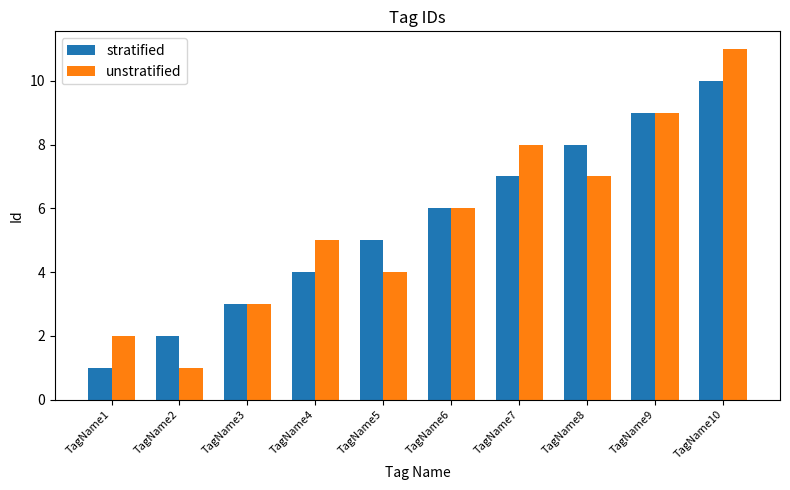

How many series are shown in this chart?

2